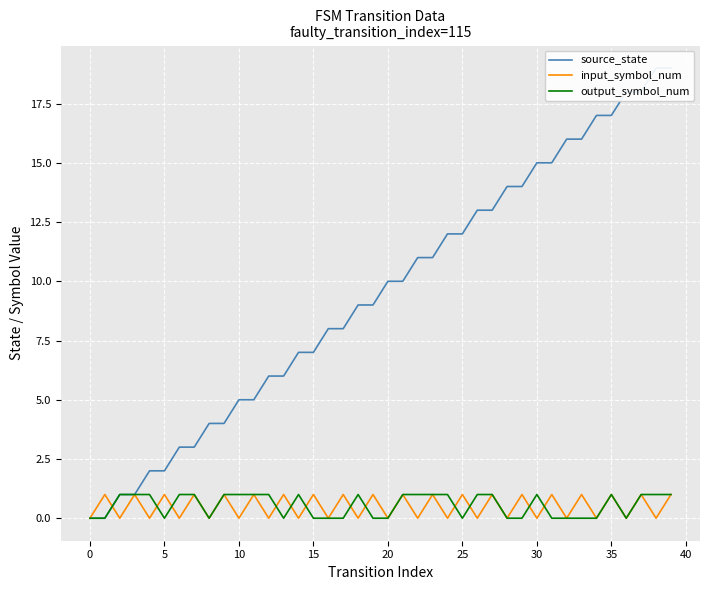

How many lines are shown in the chart?

3